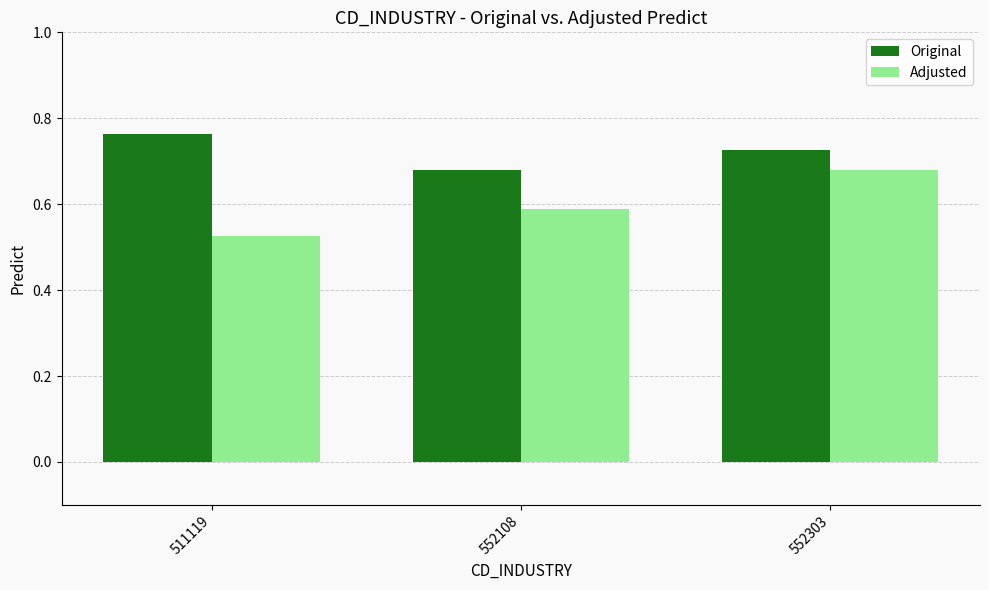

Which series has the largest total across all categories?

Original